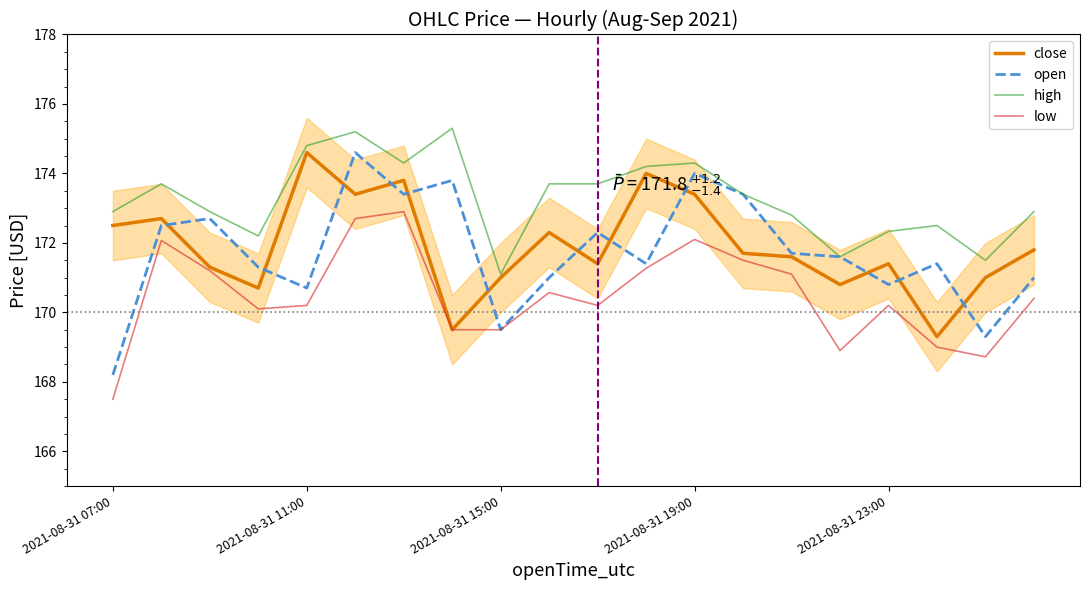

The value of high at 2021-08-31 11:00 is 311.8. True or false?

False